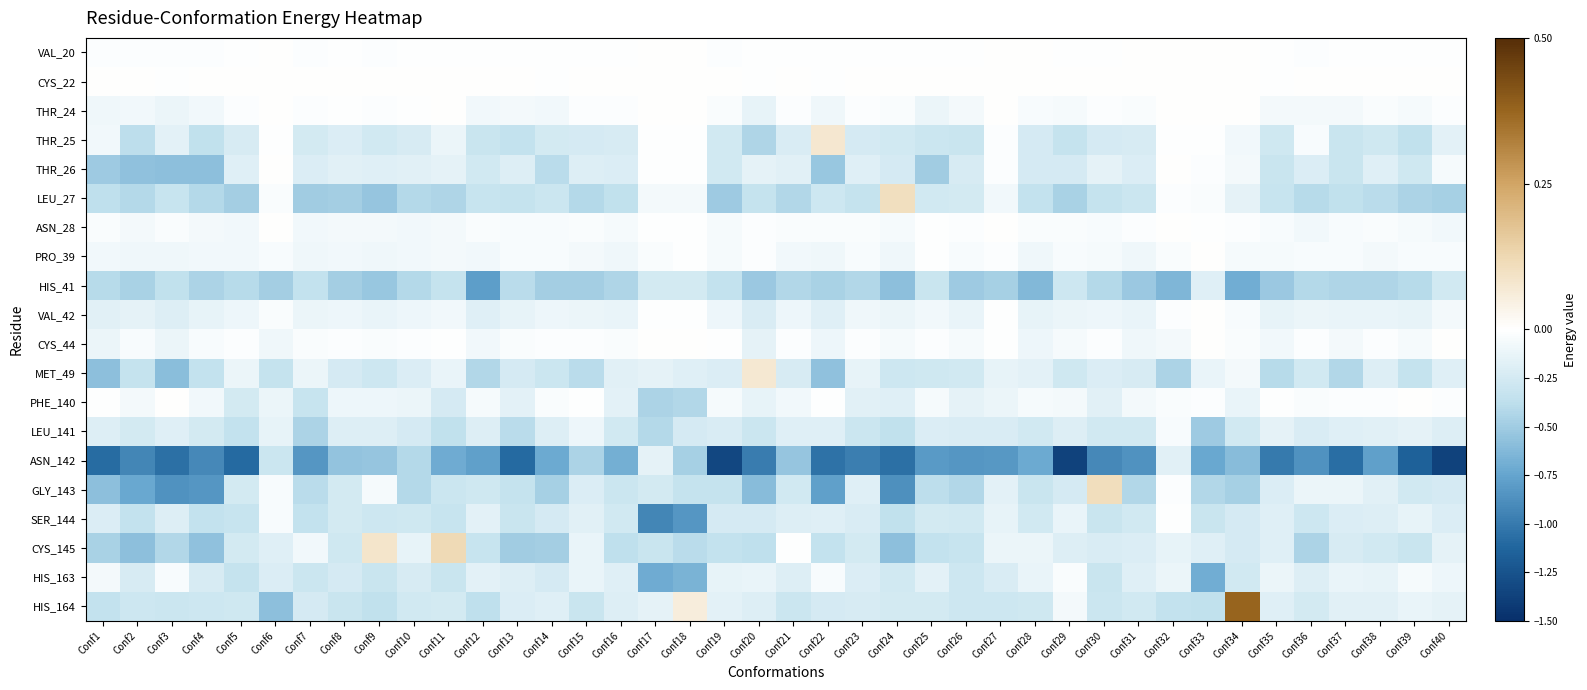

What is the smallest value displayed?

-1.4